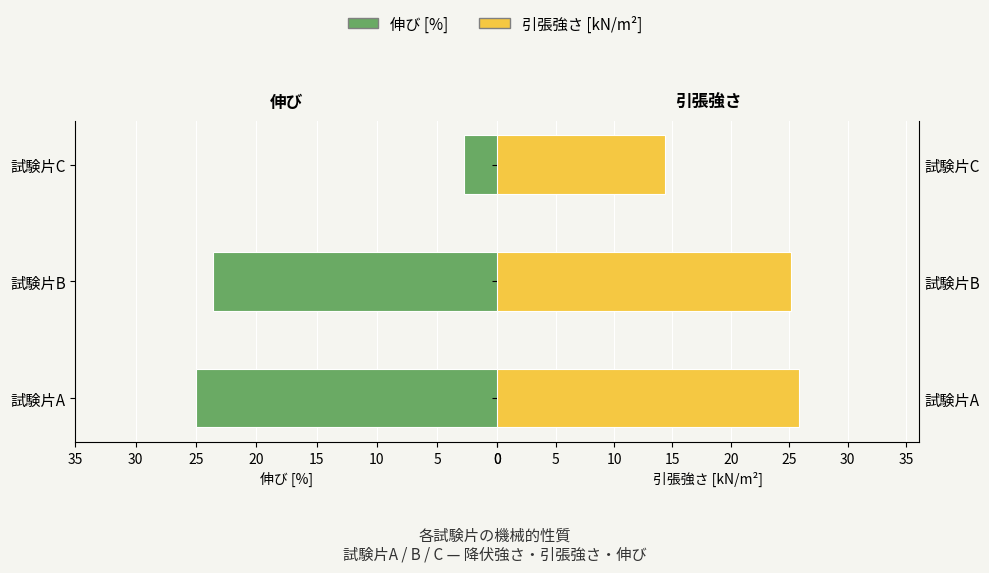

Which series has the largest total across all categories?

引張強さ [kN/m²]